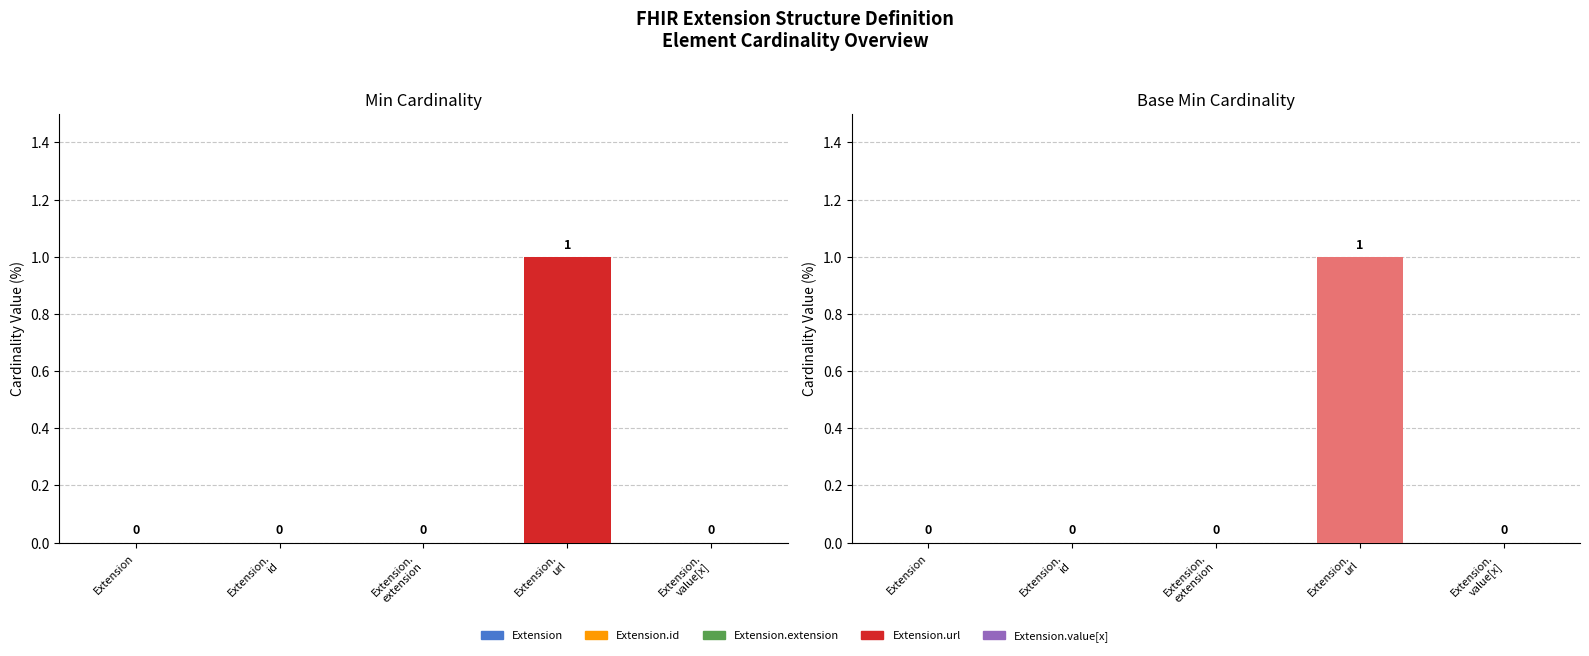

What is the sum of all Min values?

1